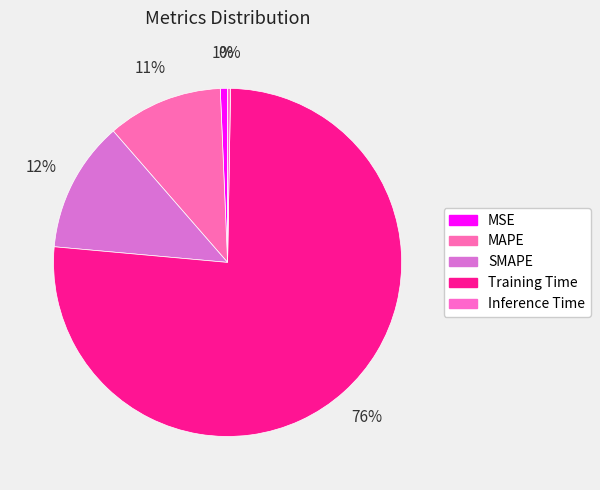

To the nearest percent, what portion does SMAPE represent?

12%